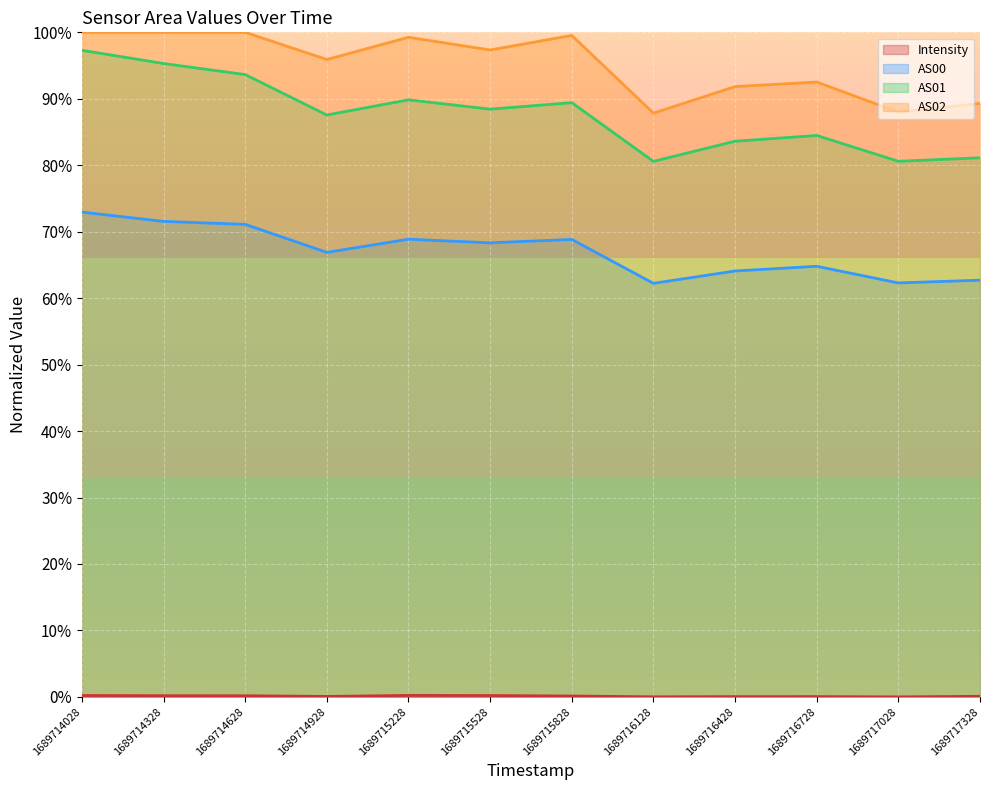

At which category is the sum across all series the highest?

1689714028